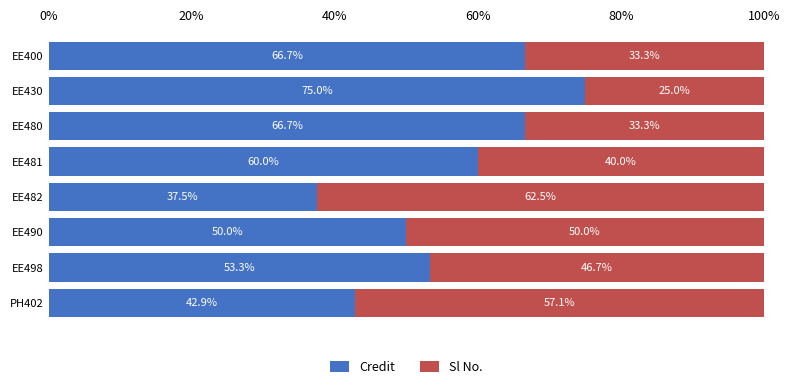

How many values in the Credit series are below 60?

4